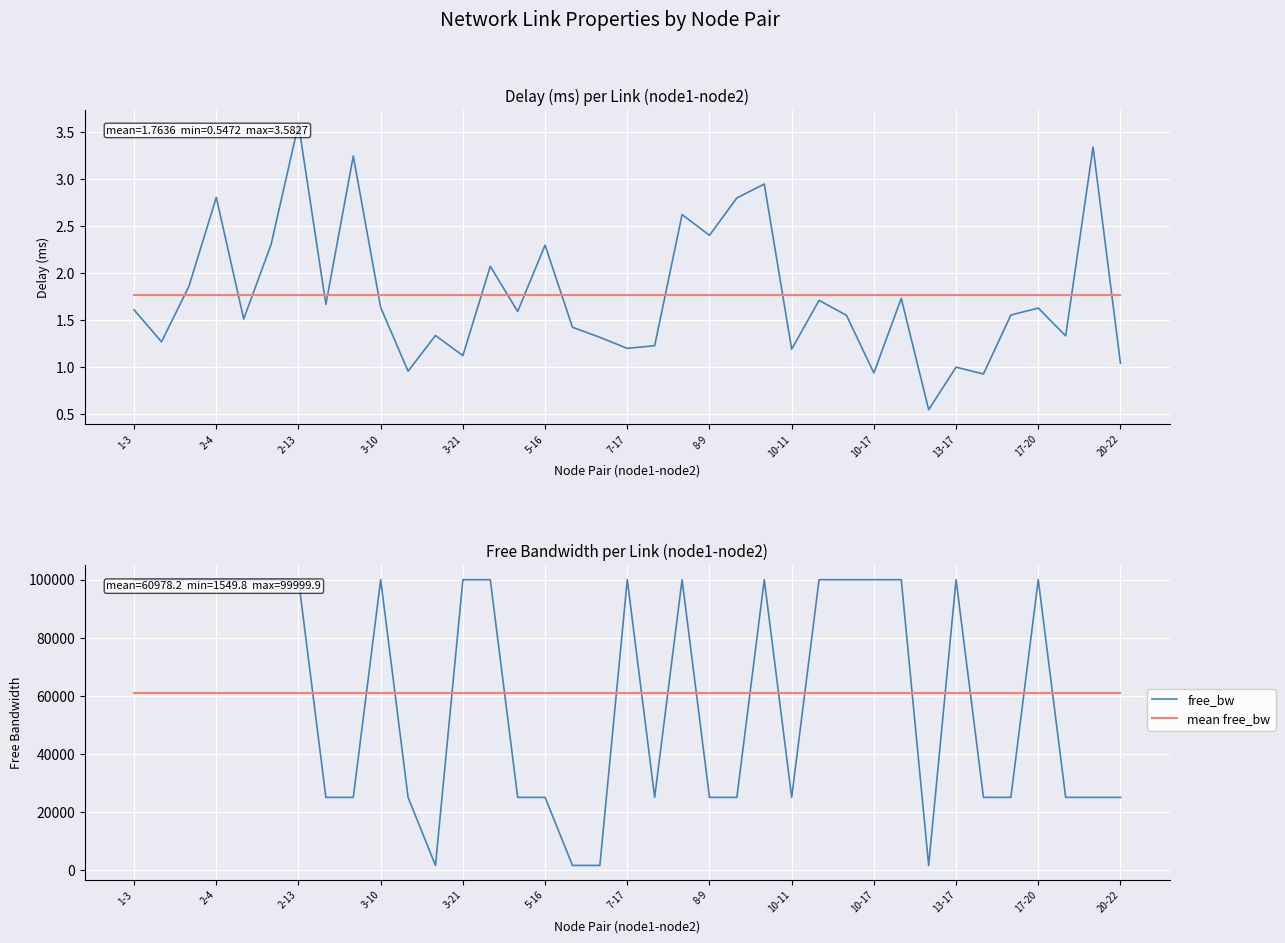

True or false: free_bw has a value of 42557.7 at 14.

False